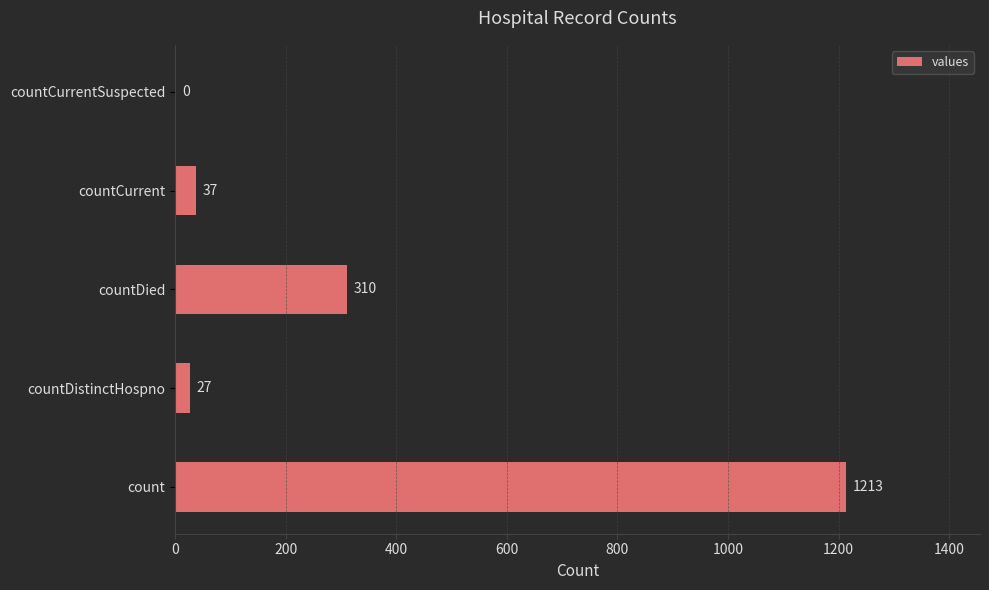

Reading bottom to top, extract all data points from this chart.

count=1213	countDistinctHospno=27	countDied=310	countCurrent=37	countCurrentSuspected=0